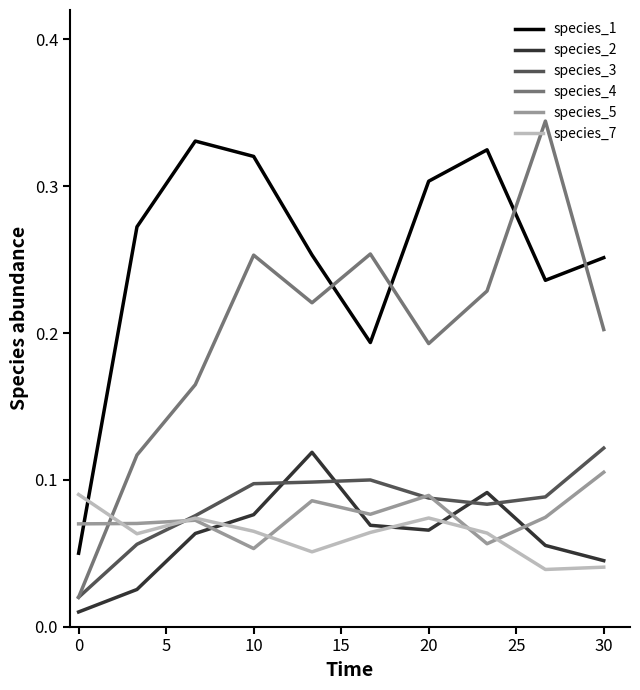

Which series has the largest total across all categories?

species_1